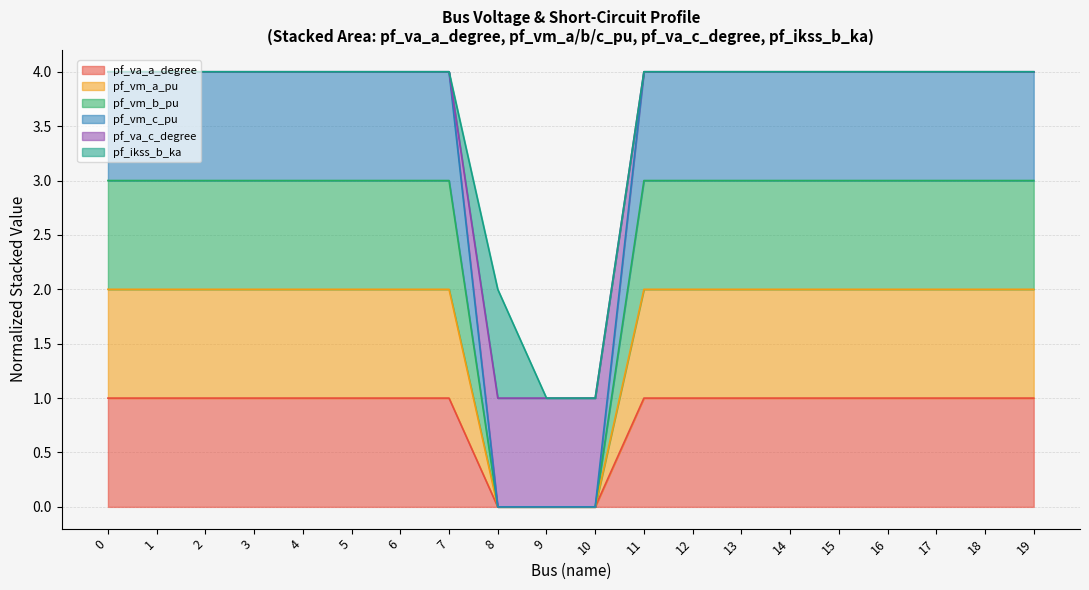

True or false: pf_vm_a_pu and pf_va_a_degree cross at least once.

False